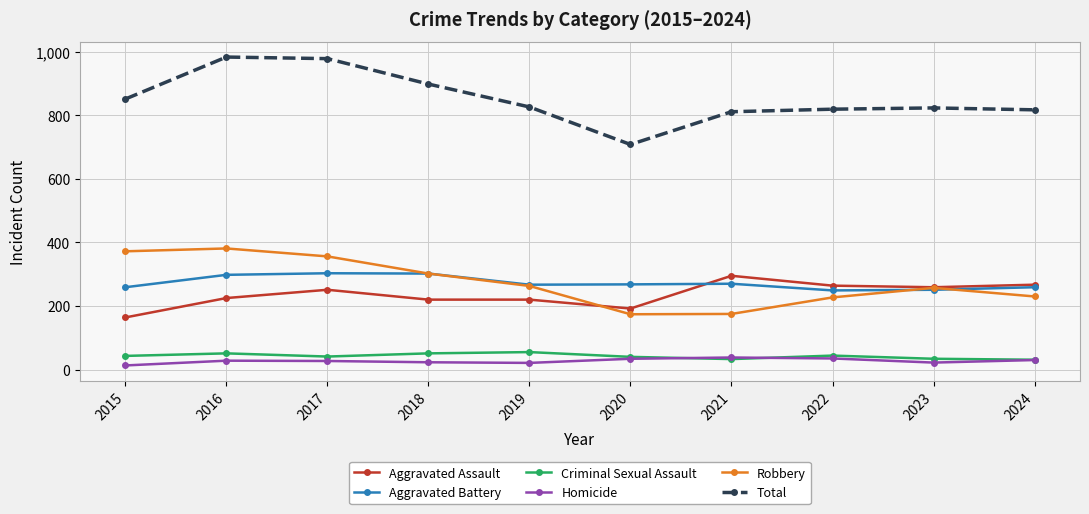

Is the value of Homicide at 2023 greater than the value of Robbery at 2021?

No